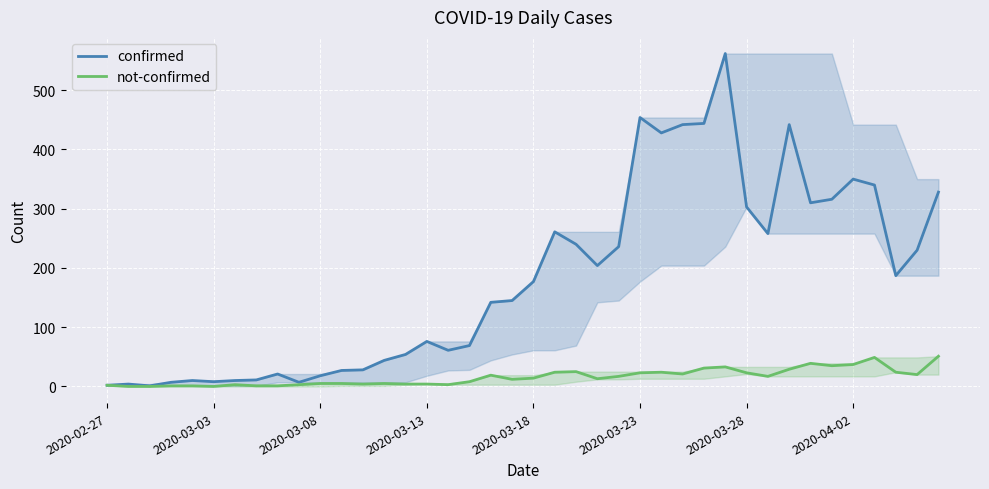

What is the difference between the not-confirmed values at 2020-04-02 and 2020-03-03?

37